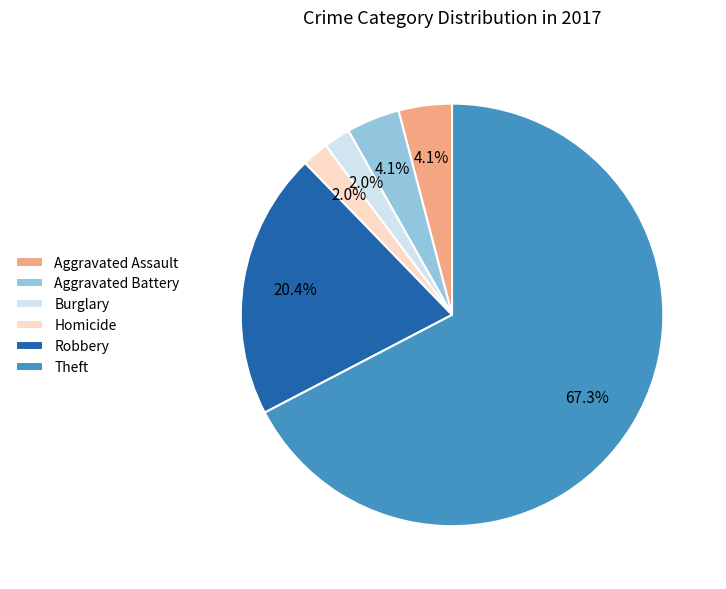

Count the number of slices in the pie.

6